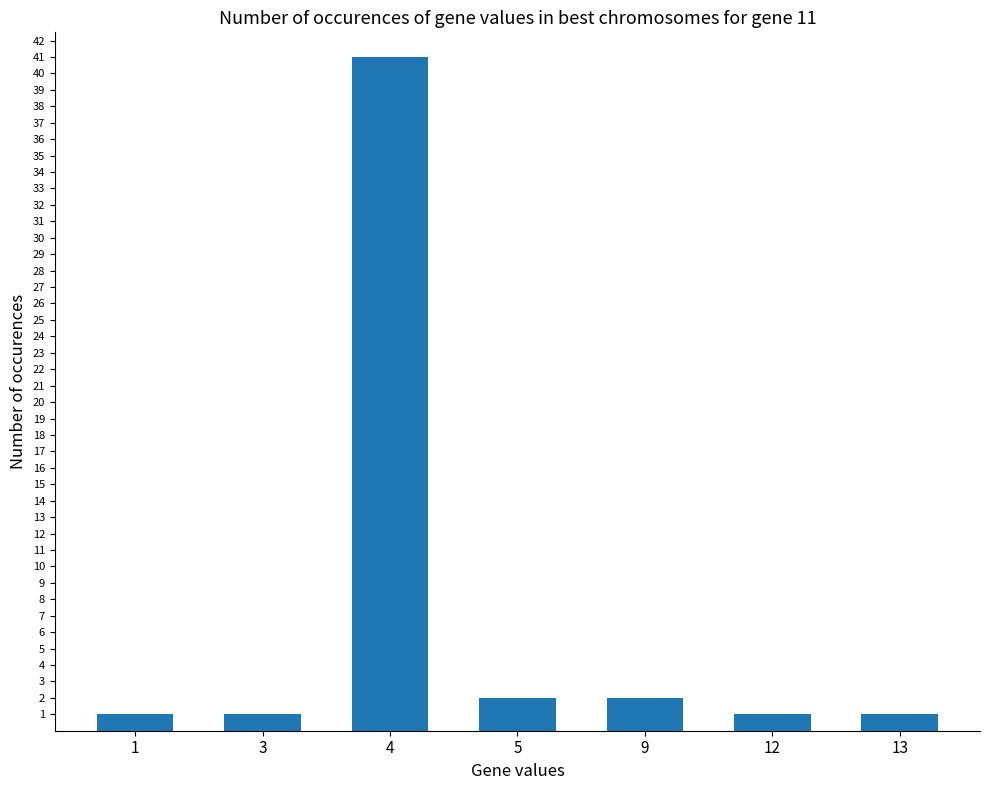

How many data points does each series have?

7